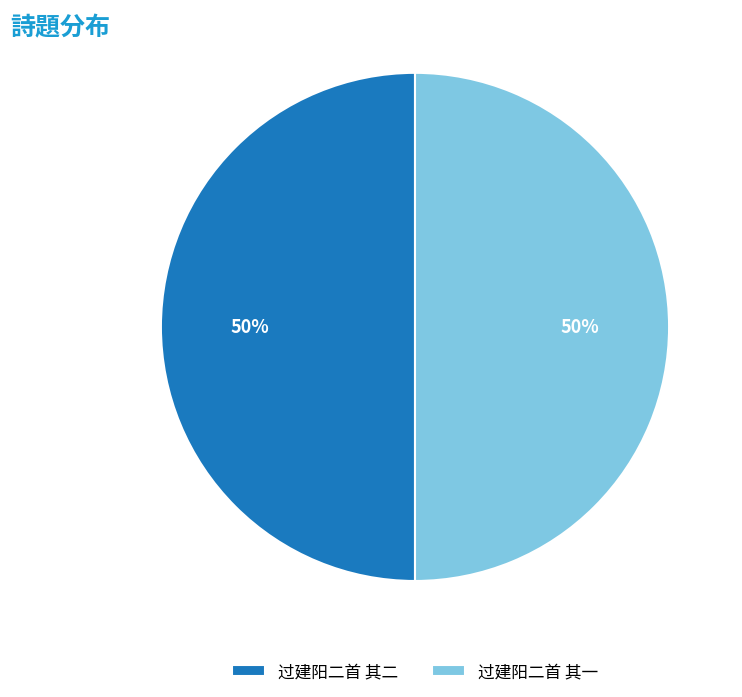

Is the sum of 过建阳二首 其二 and 过建阳二首 其一 greater than half?

Yes